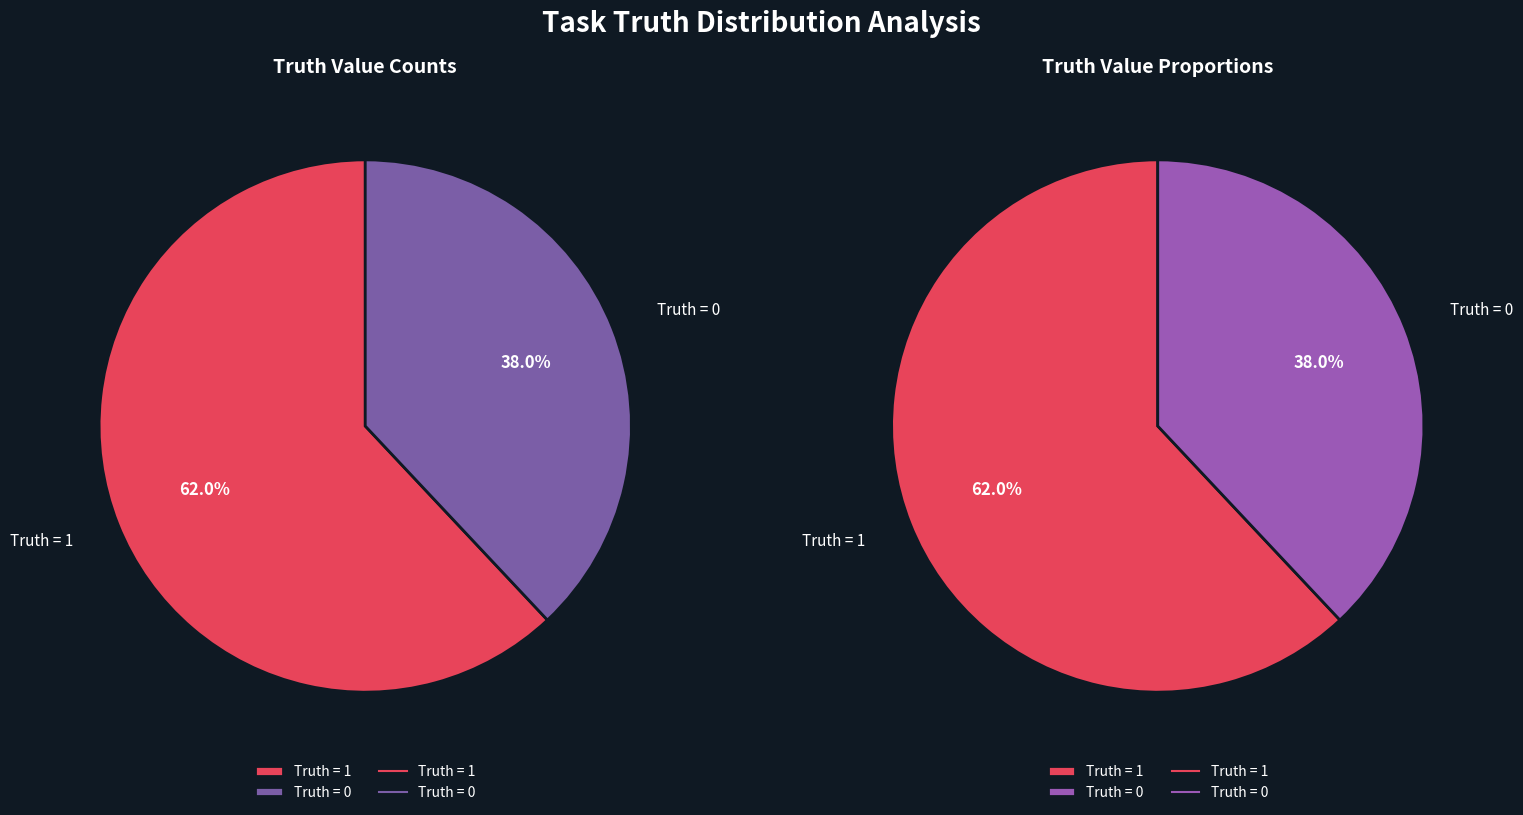

Count the number of slices in the pie.

2